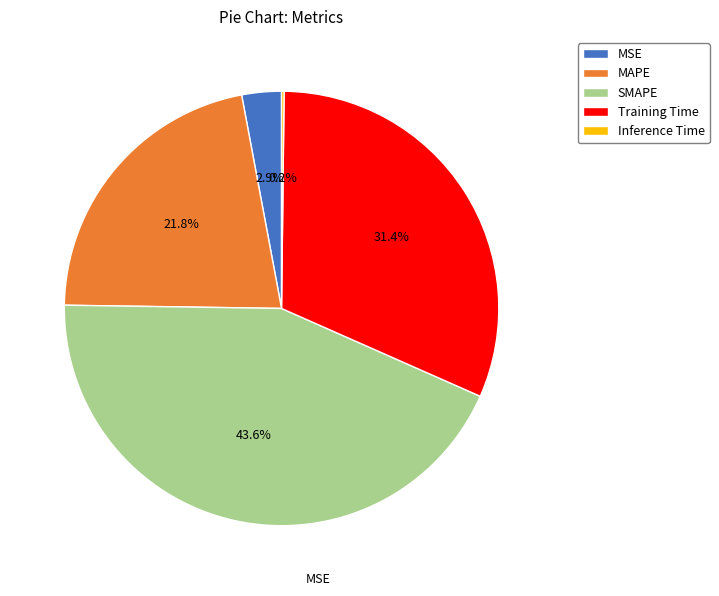

Between Training Time and MSE, which is larger?

Training Time